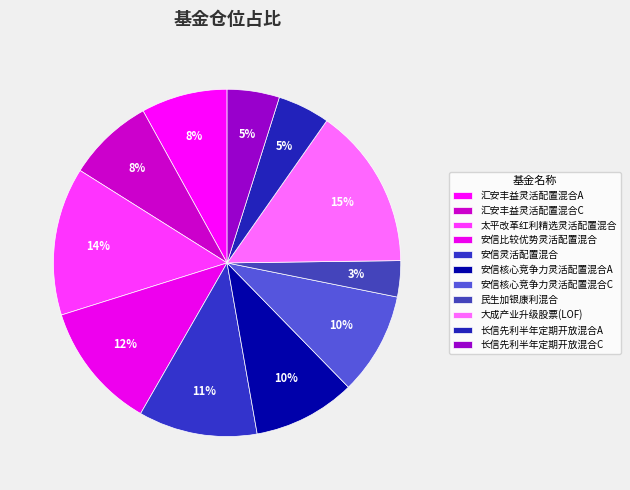

To the nearest percent, what portion does 汇安丰益灵活配置混合C represent?

8%